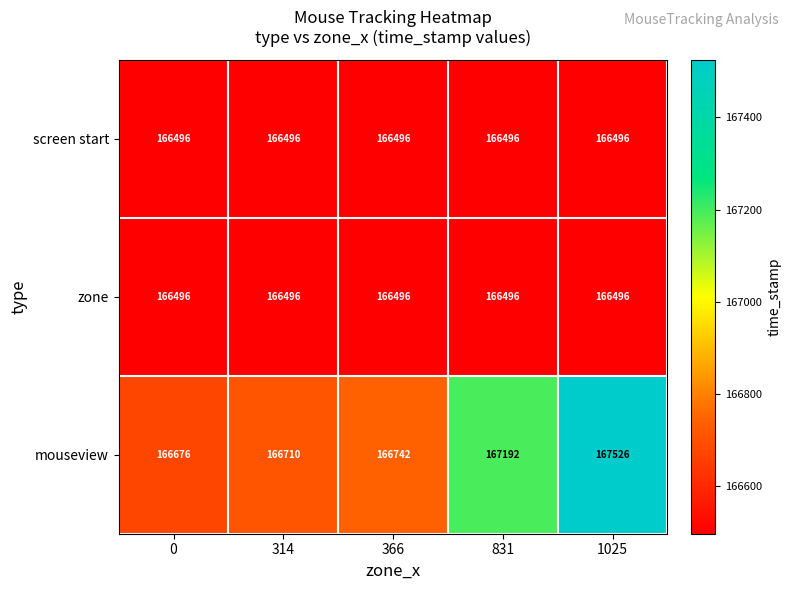

What is the difference between the maximum and minimum values in the mouseview series?

850